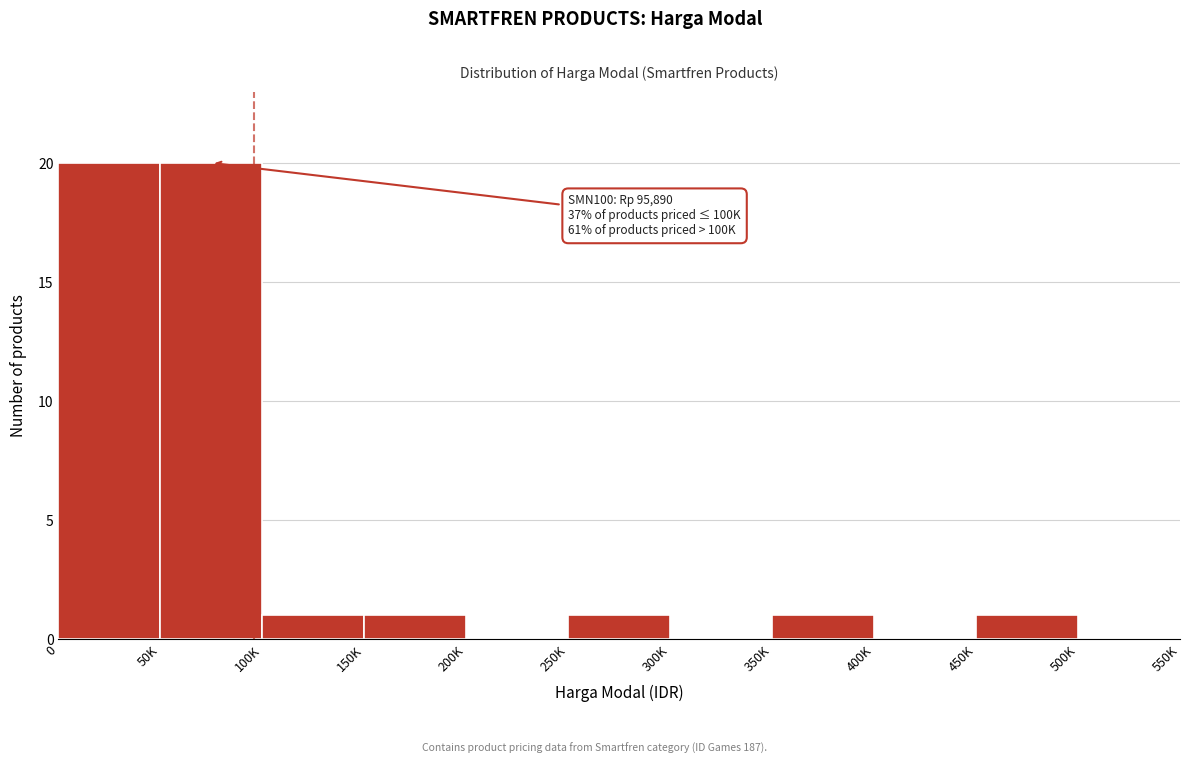

Reading left to right, what are all the values shown in this chart?

0=20	50K=20	100K=1	150K=1	200K=0	250K=1	300K=0	350K=1	400K=0	450K=1	500K=0